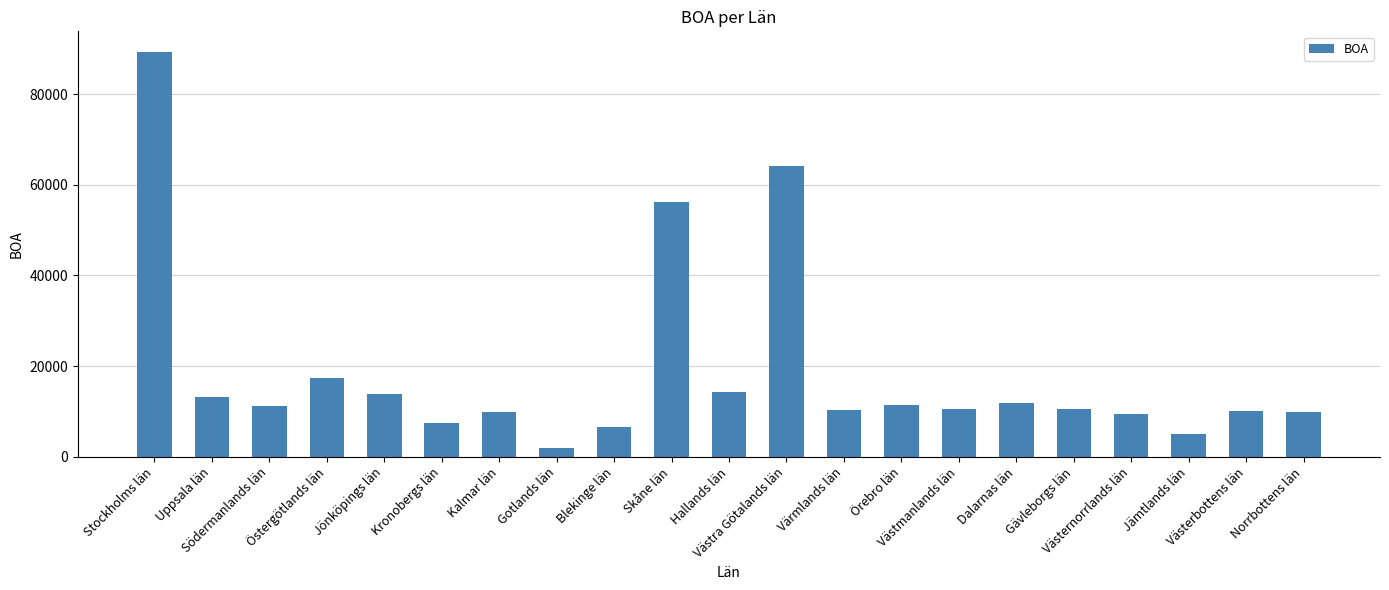

What is the label of the 4th bar from the right?

Västernorrlands län